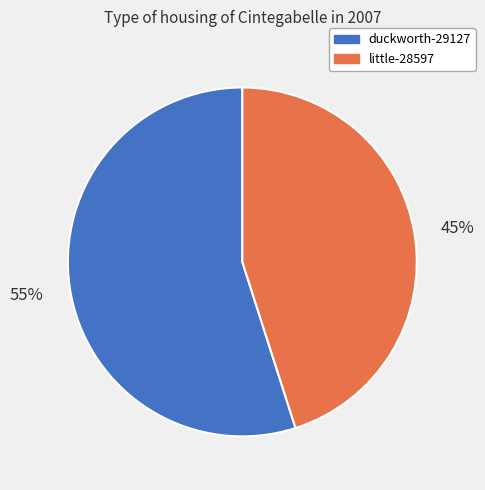

Which slice is the largest?

duckworth-29127